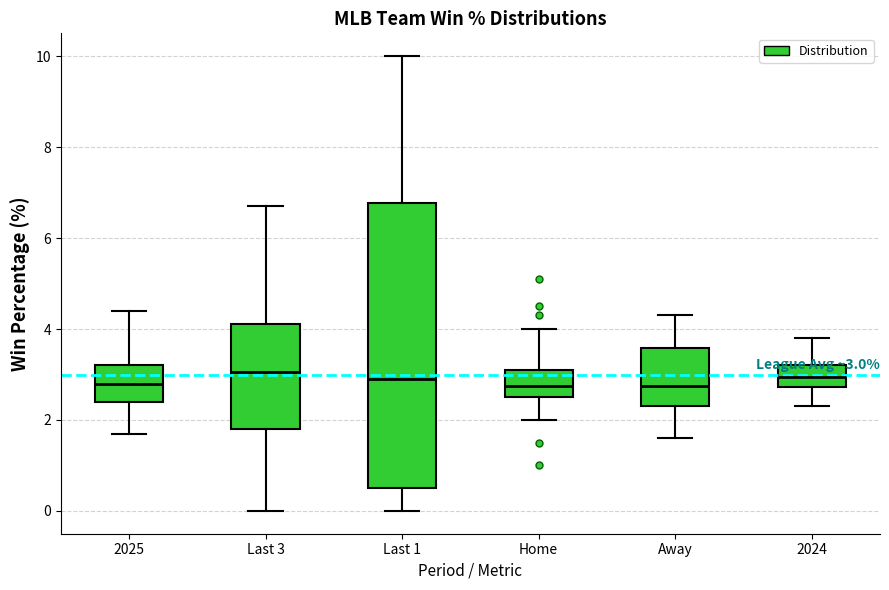

Which box is the tallest, from its lower edge to its upper edge?

Last 1